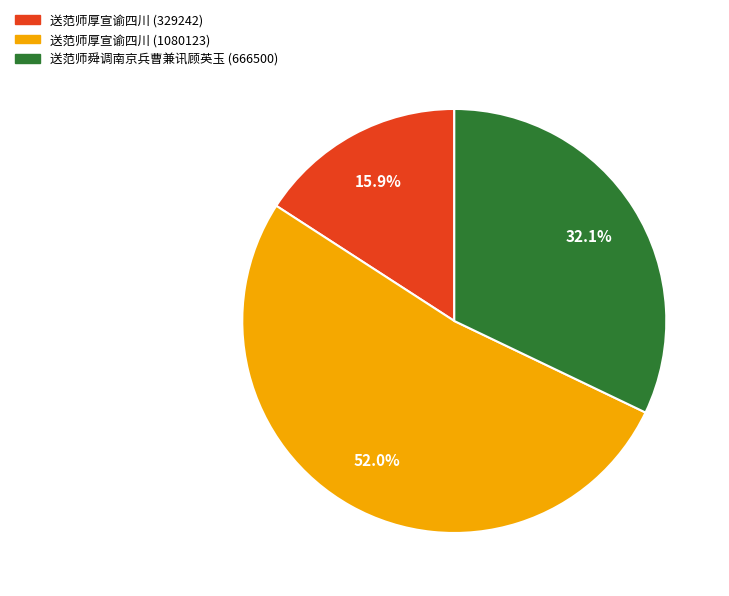

Between 送范师厚宣谕四川 (1080123) and 送范师厚宣谕四川 (329242), which is larger?

送范师厚宣谕四川 (1080123)